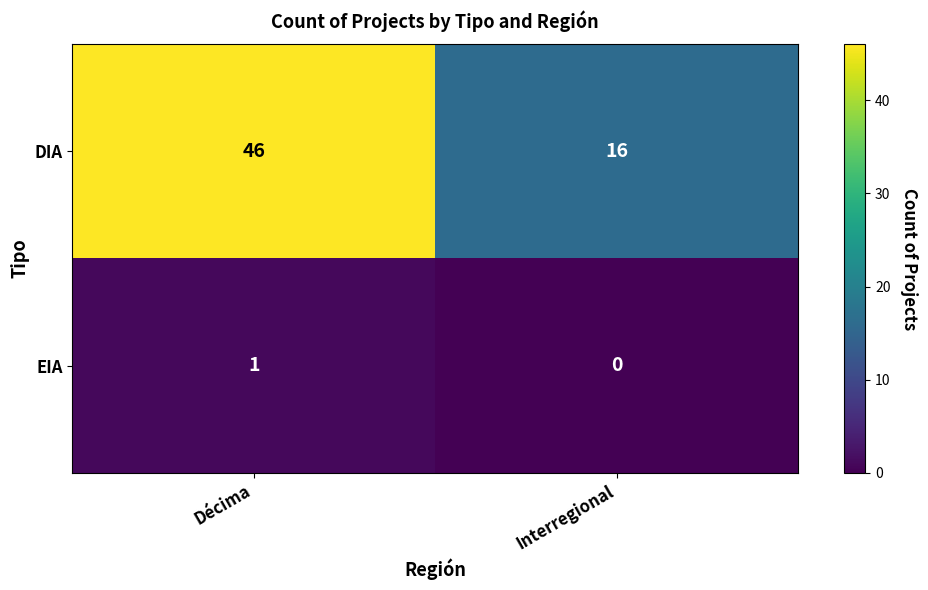

What is the difference between the maximum and minimum values in the DIA series?

30